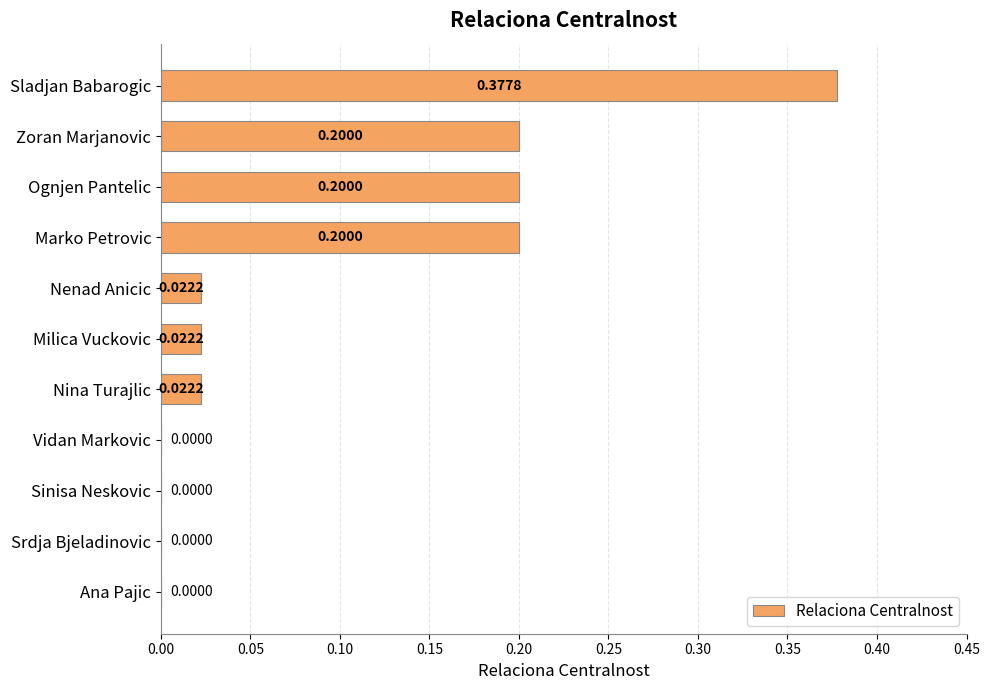

Which label corresponds to the largest value in the chart?

Sladjan Babarogic